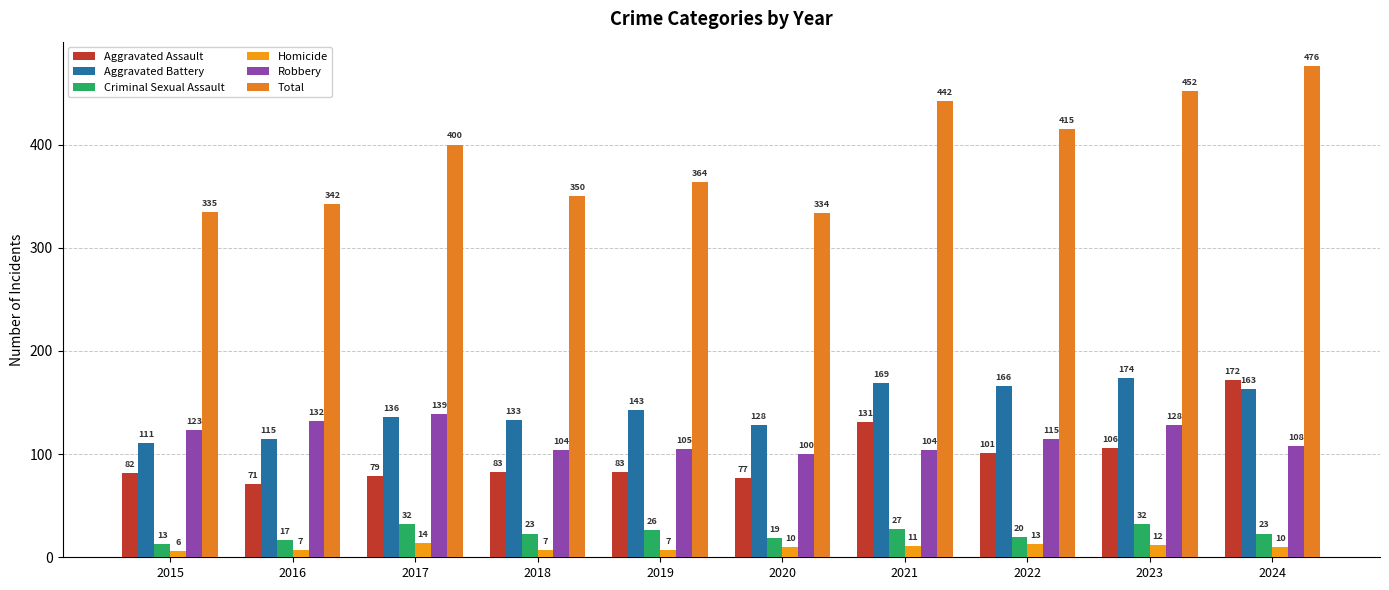

How many groups of bars are there?

10